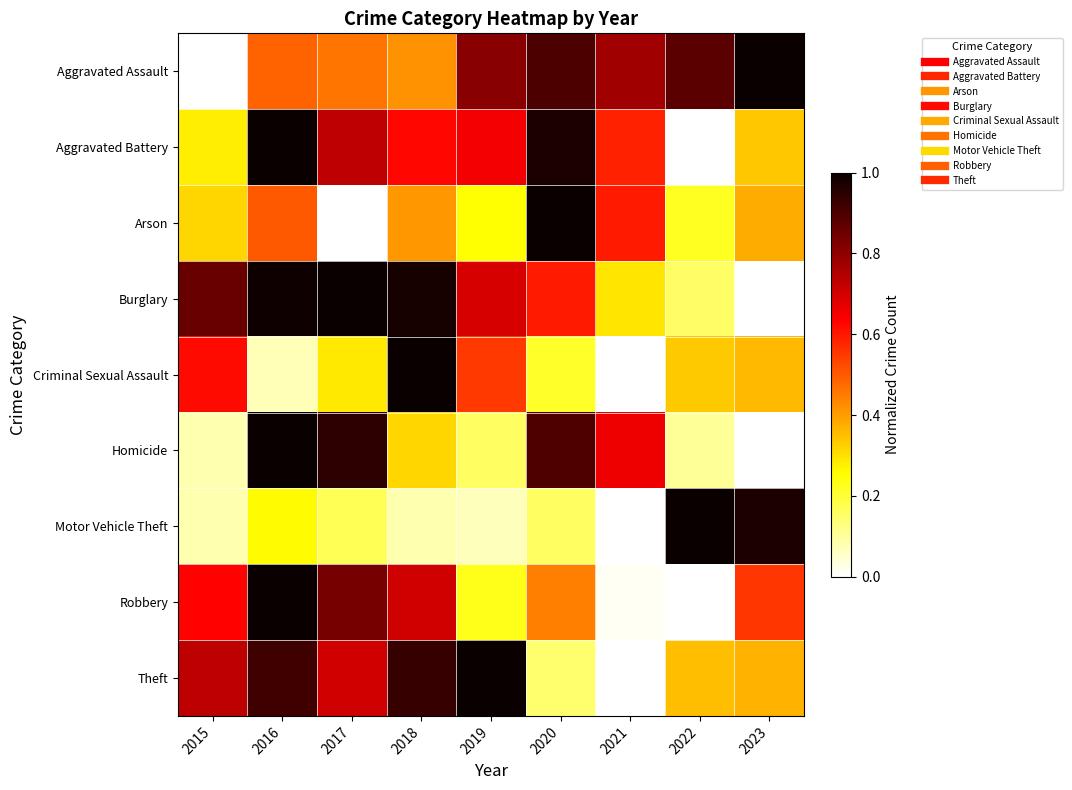

Between 2023 and 2018, which is larger?

2023